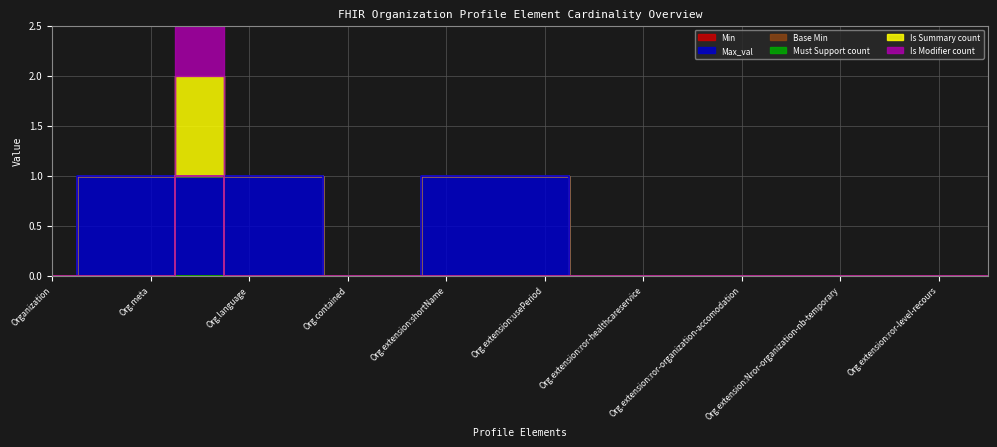

True or false: Is Modifier count and Max_val intersect in this chart.

False